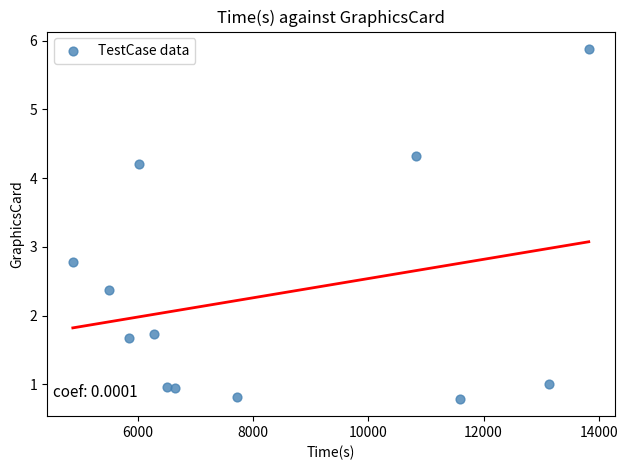

What is the range of Y values (max minus min)?

5.1